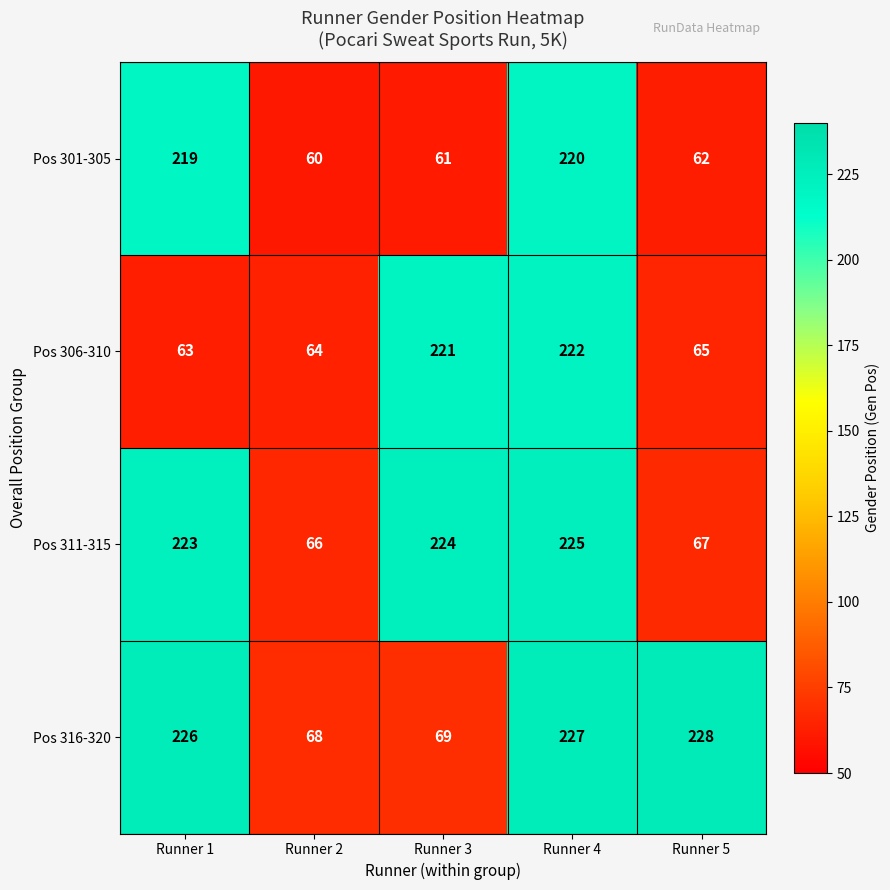

At which category does the chart reach its minimum across all series?

Runner 2